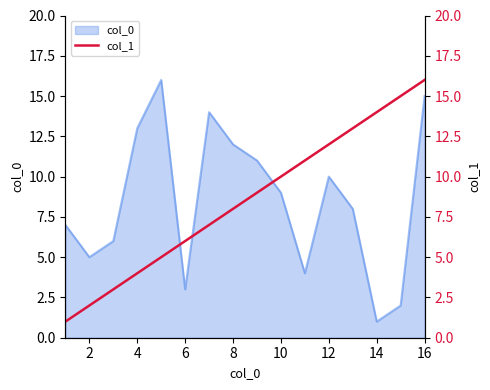

What is the difference between the maximum and minimum values?

15